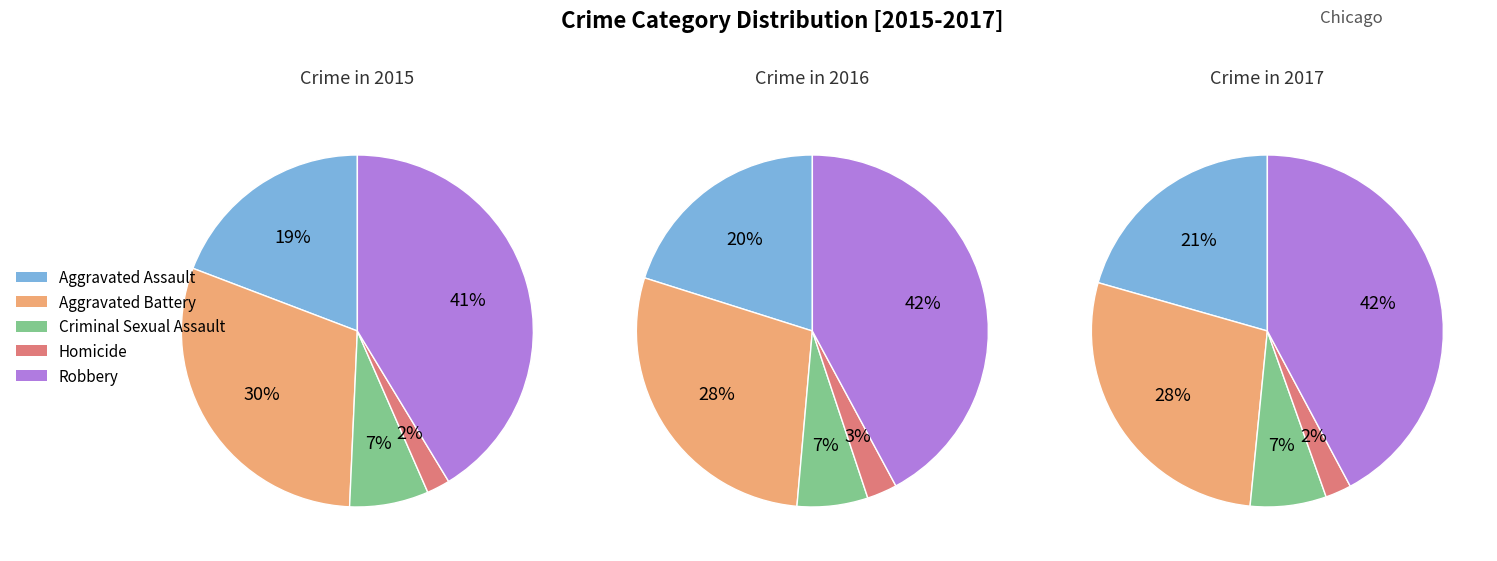

Which category has the biggest portion of the pie?

Robbery